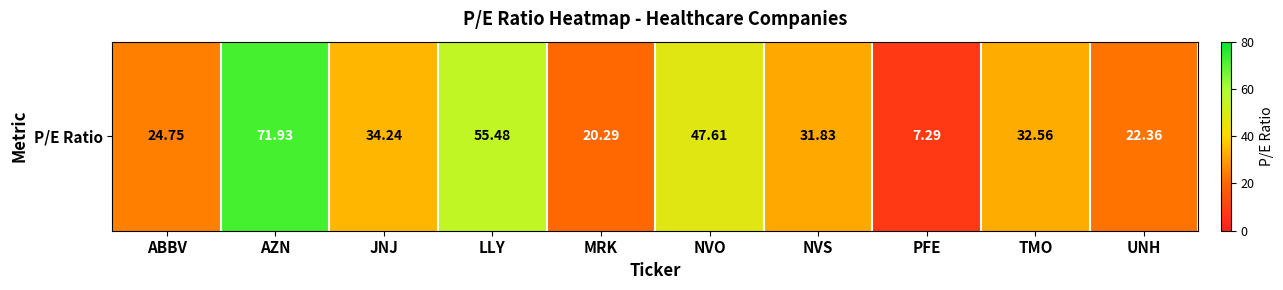

Count the number of categories in the chart.

10